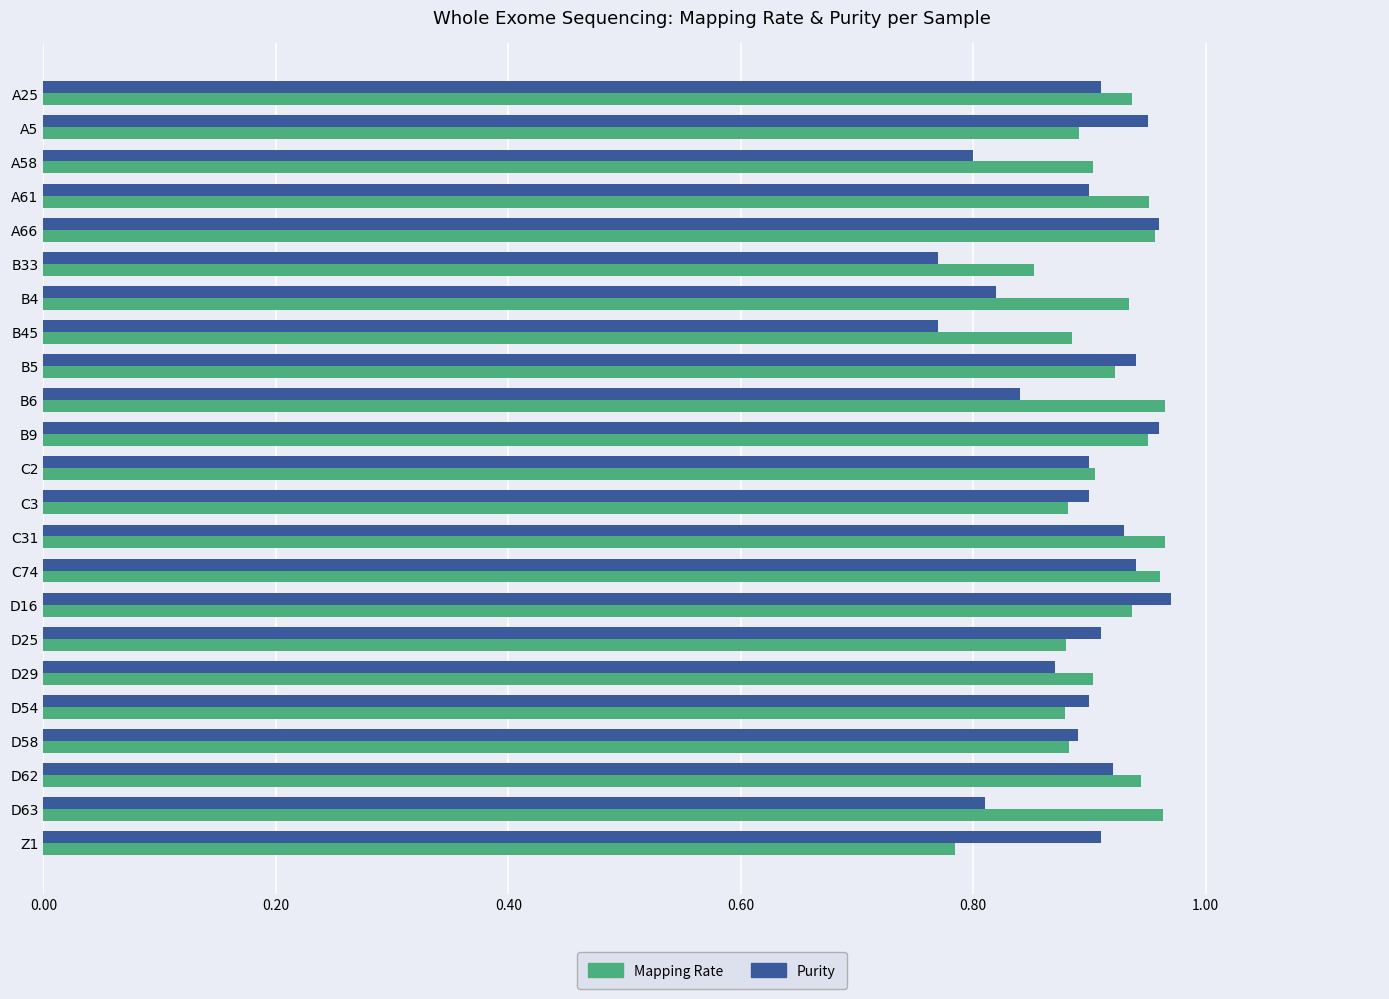

At how many categories does at least one series exceed 0?

23